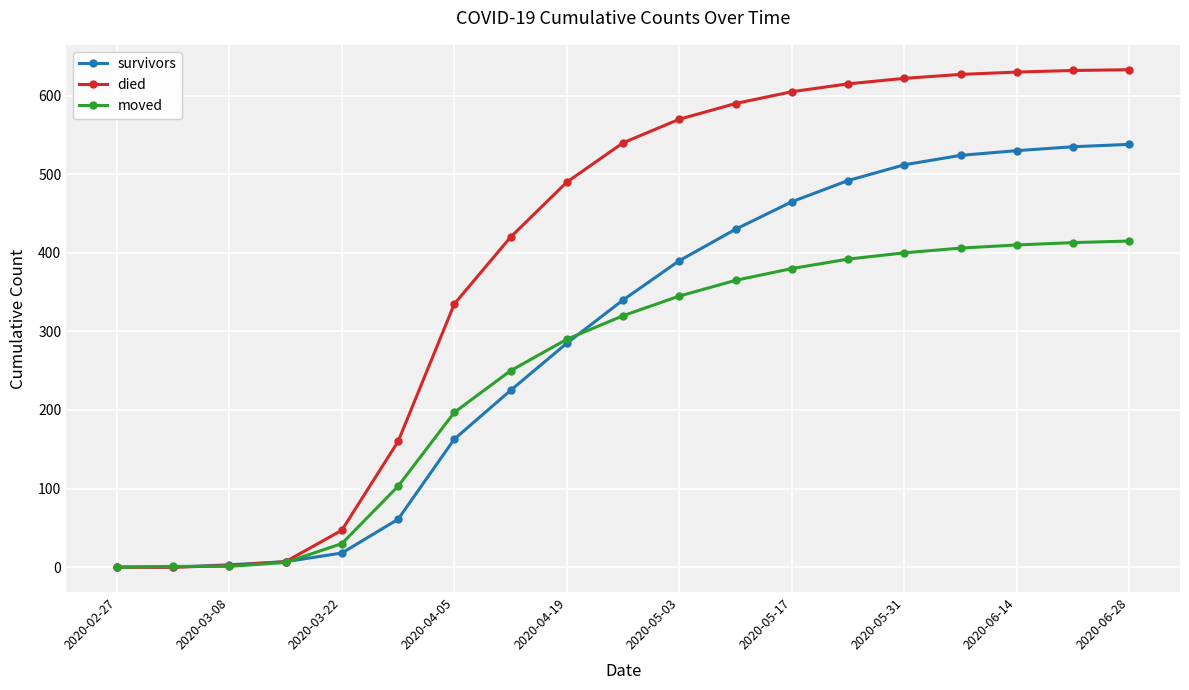

Rank the series by their maximum value, from highest to lowest.

died, survivors, moved